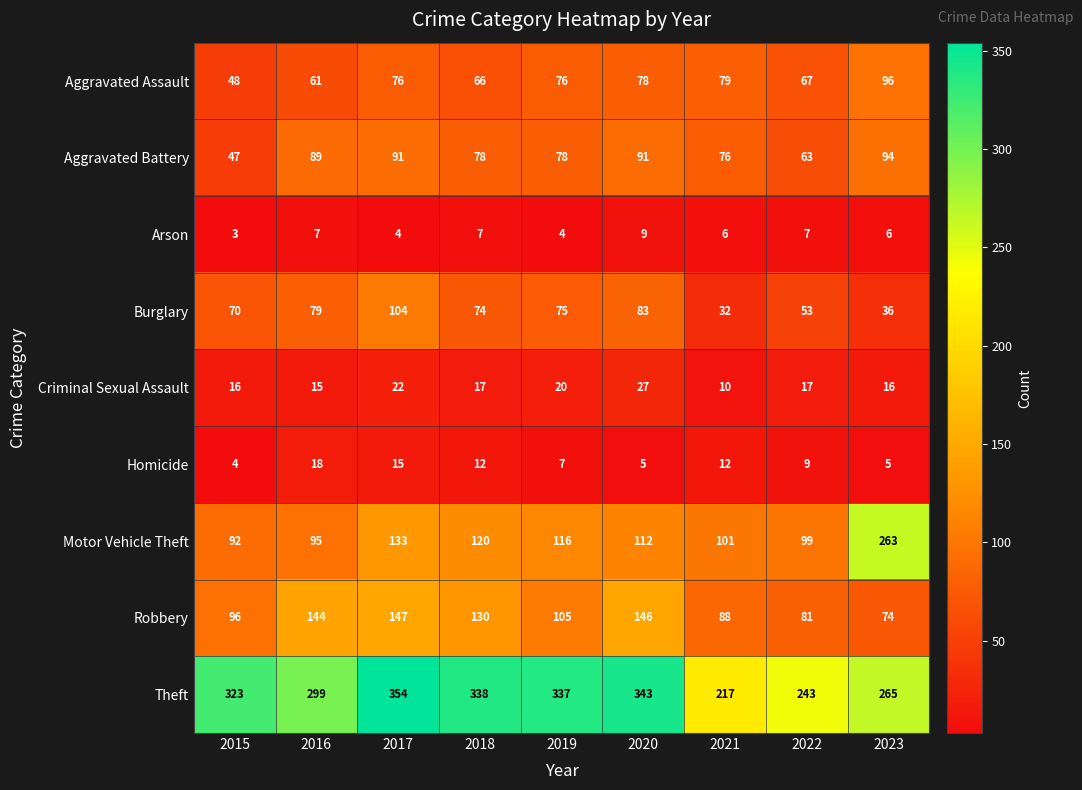

Rank the series at 2018 from lowest to highest value.

Arson, Homicide, Criminal Sexual Assault, Aggravated Assault, Burglary, Aggravated Battery, Motor Vehicle Theft, Robbery, Theft